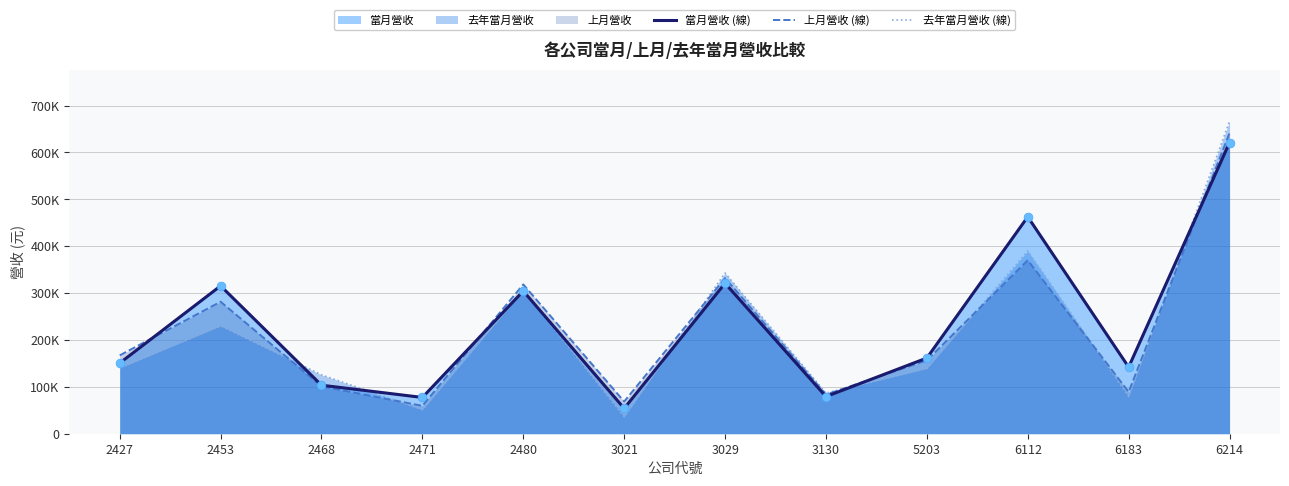

At which category is the sum across all series the highest?

6214